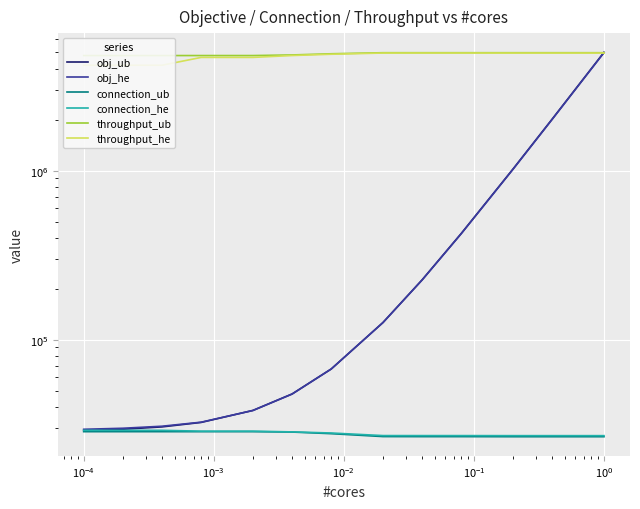

At which category is the sum across all series the highest?

12